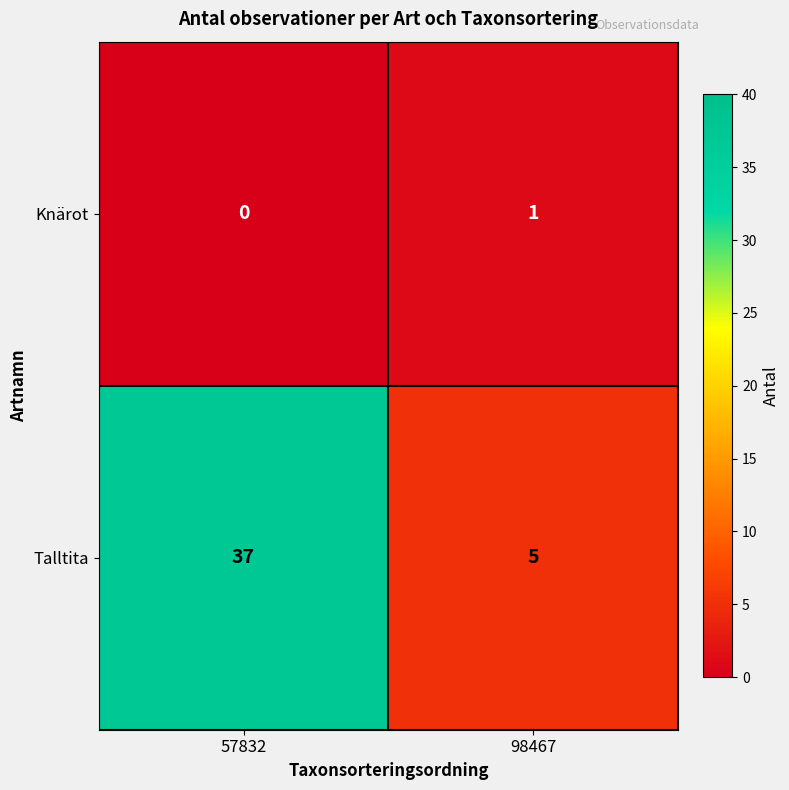

Reading right to left, extract all data points from this chart.

Knärot: 1	0
Talltita: 5	37